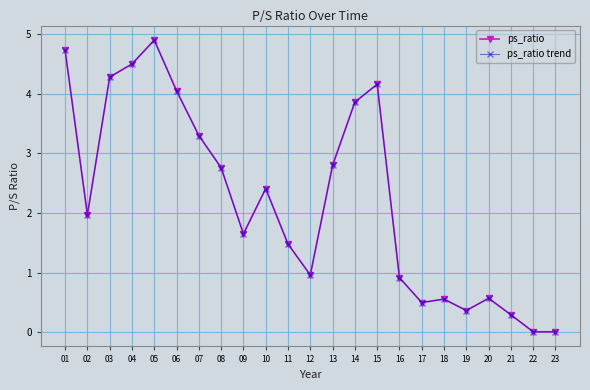

How many lines are shown in the chart?

2